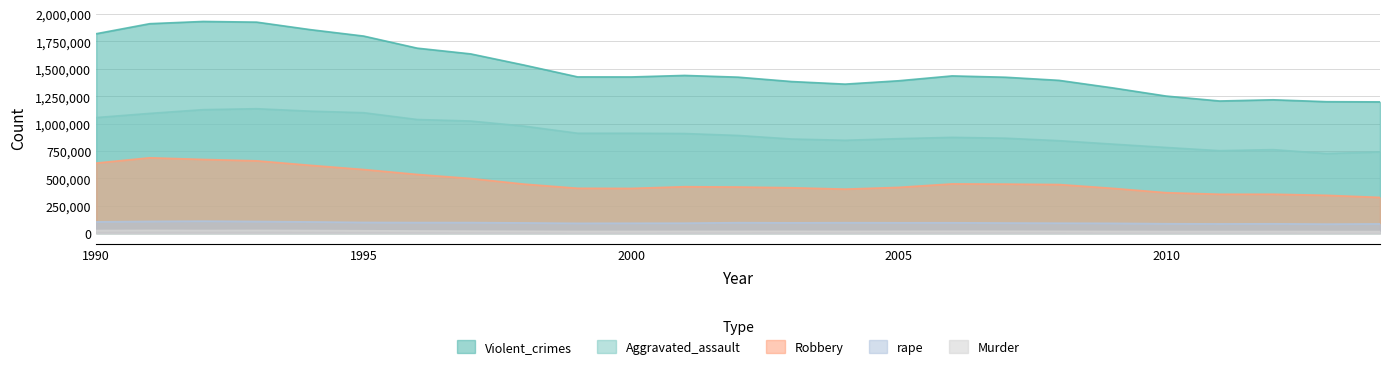

What are all the series names shown in the legend?

Violent_crimes, Aggravated_assault, Robbery, rape, Murder